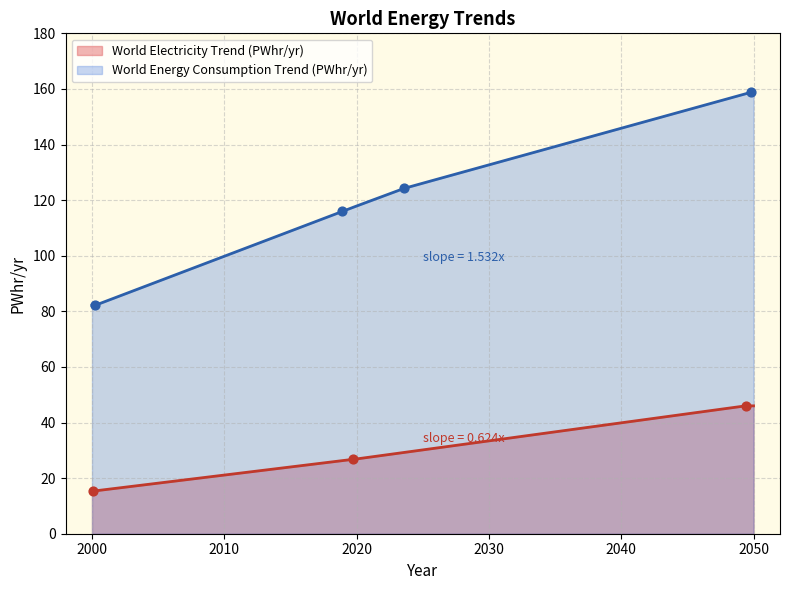

What is the change in value from 2000.08486974135 to 2019.73455933379?

+11.4